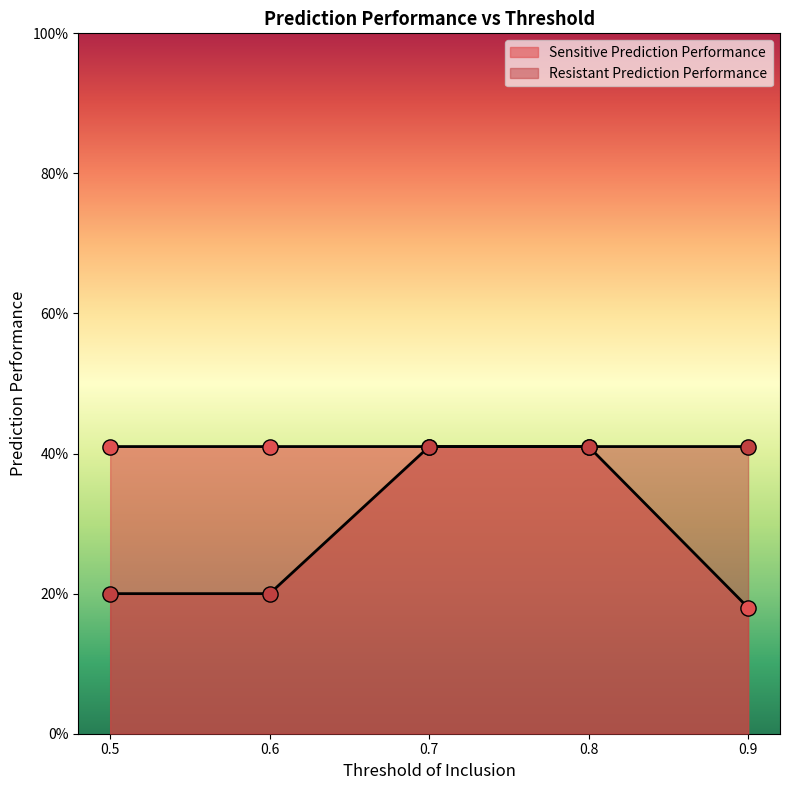

What are all the series names shown in the legend?

Sensitive Prediction Performance, Resistant Prediction Performance